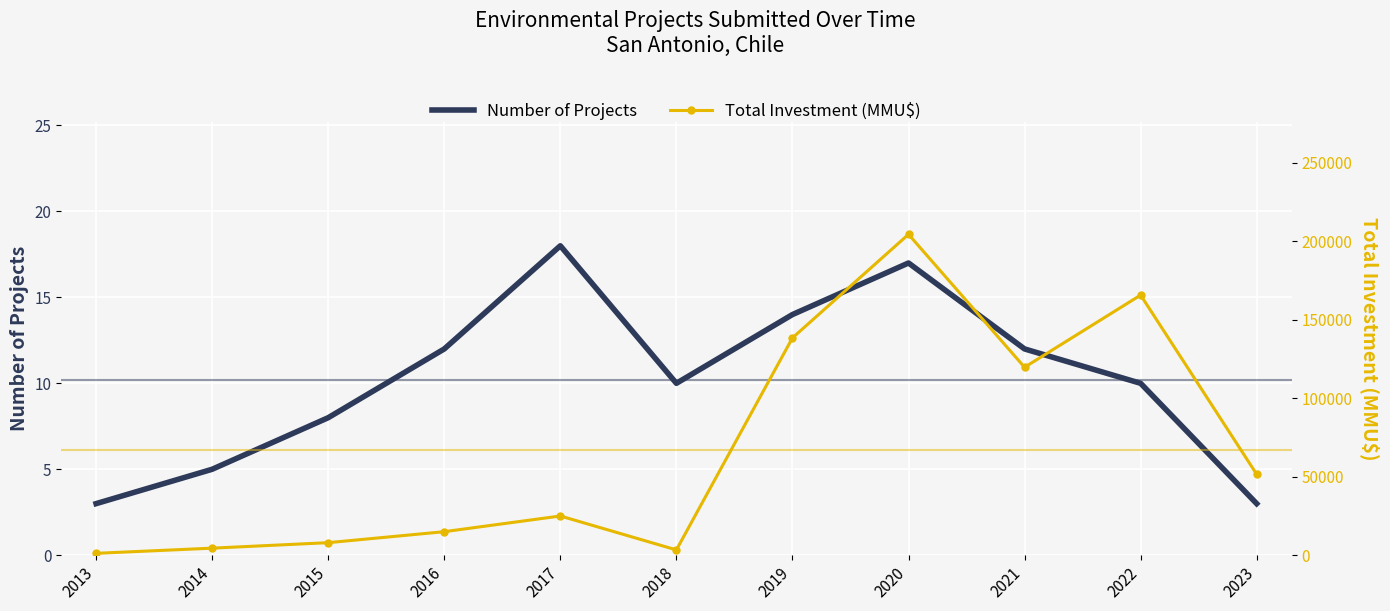

What is the spread (max minus min) of values at 2022?

165760